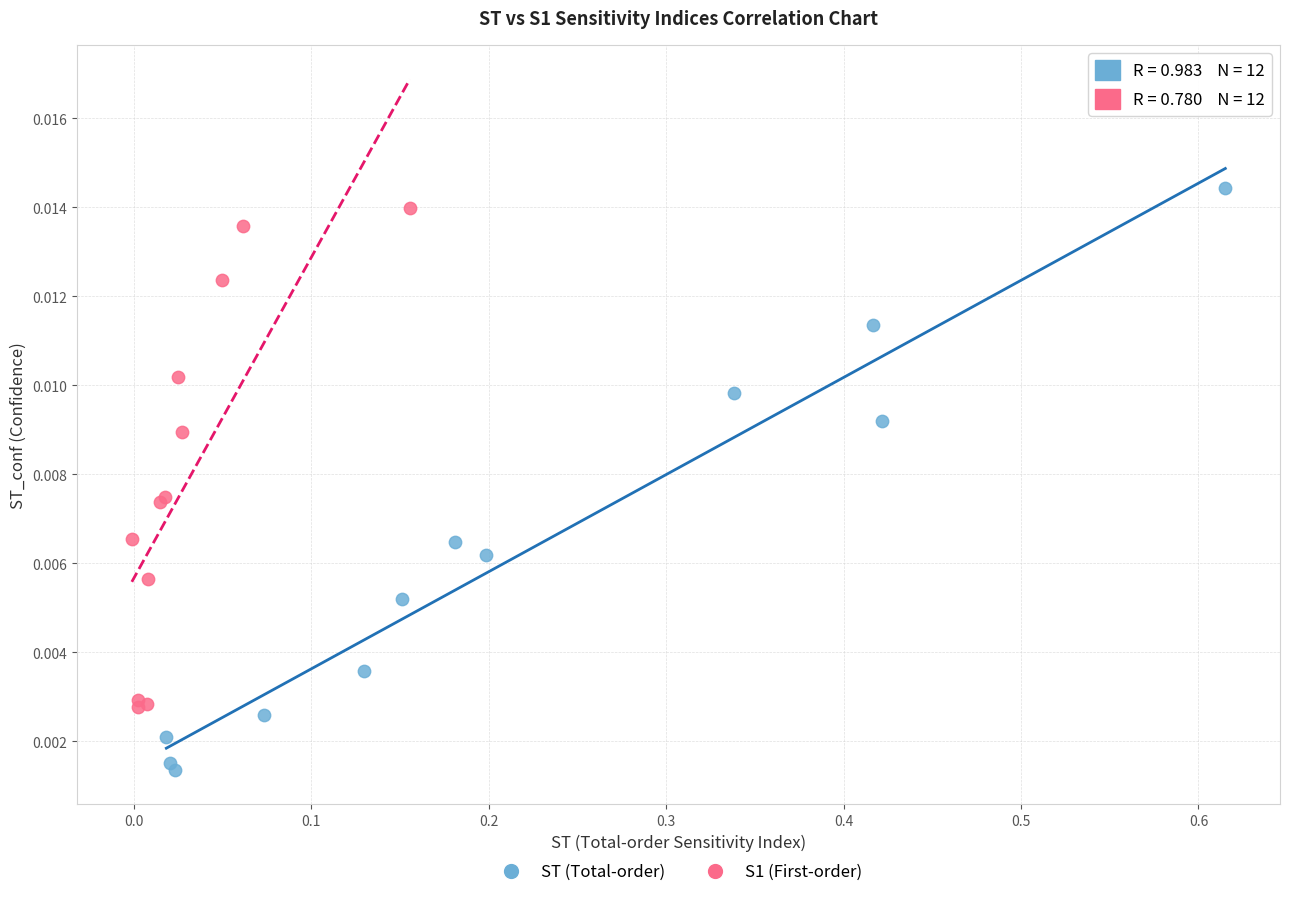

Which series has the largest Y range (max minus min)?

ST (Total-order)